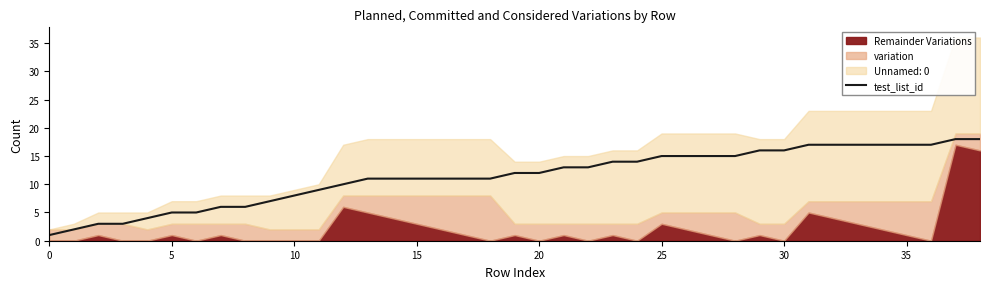

Between 36 and 29, which is larger?

36